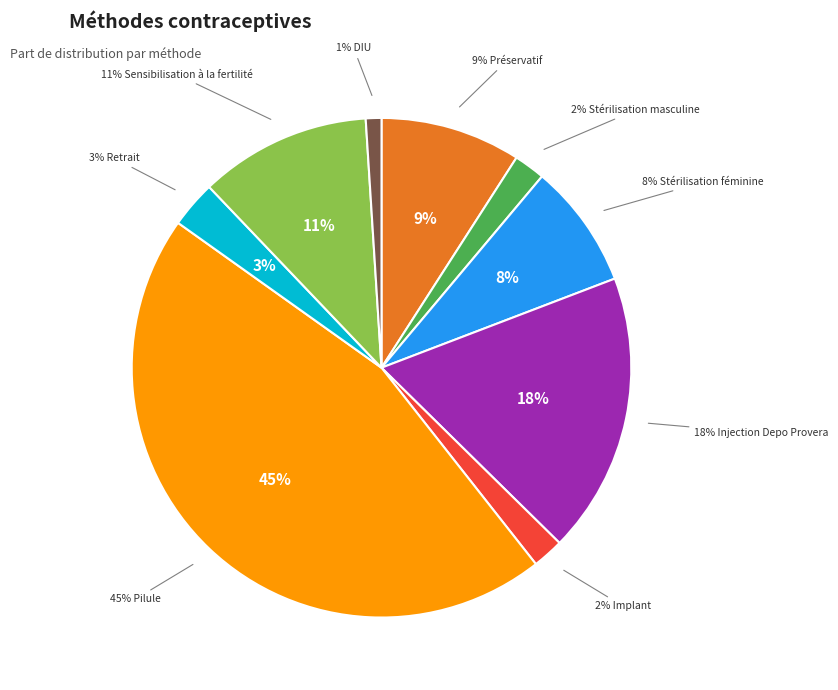

To the nearest percent, what is the difference between the largest and smallest slice percentages?

44%